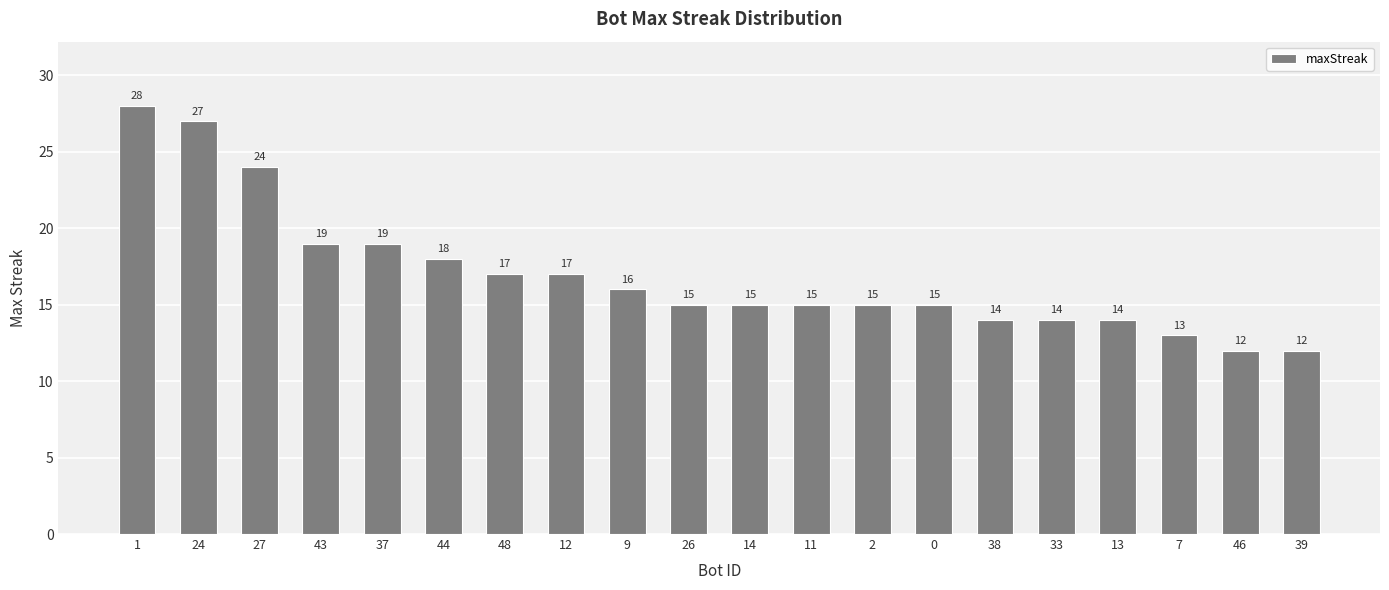

What is the greatest value displayed?

28